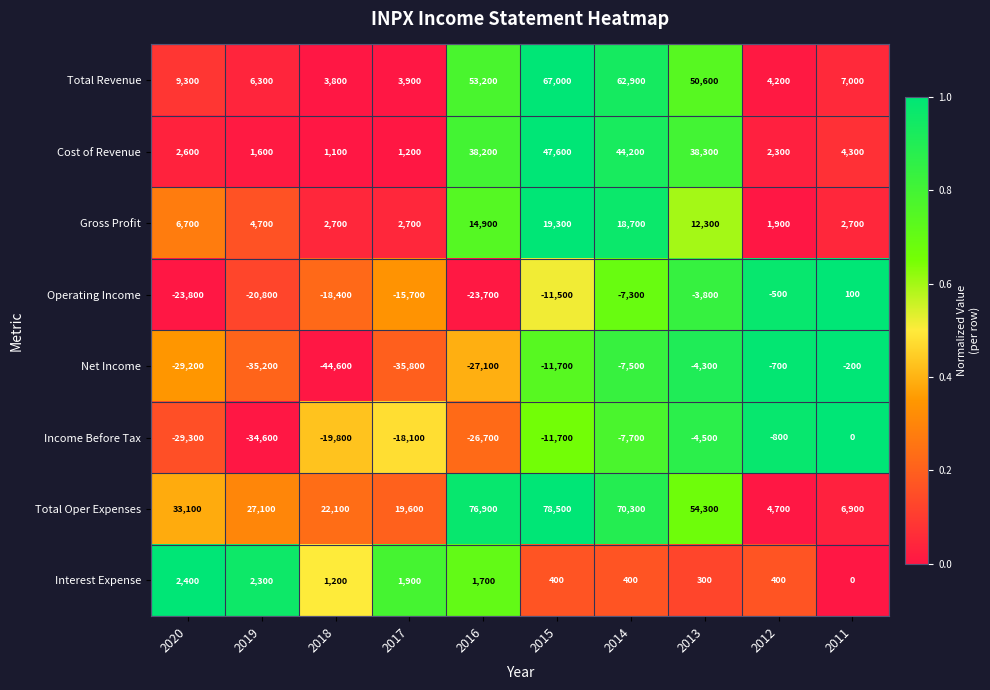

Which series has the largest total across all categories?

Total Oper Expenses